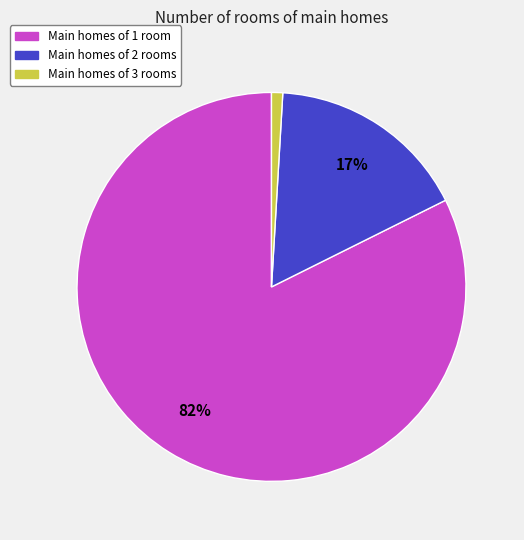

Which slice is the largest?

Main homes of 1 room